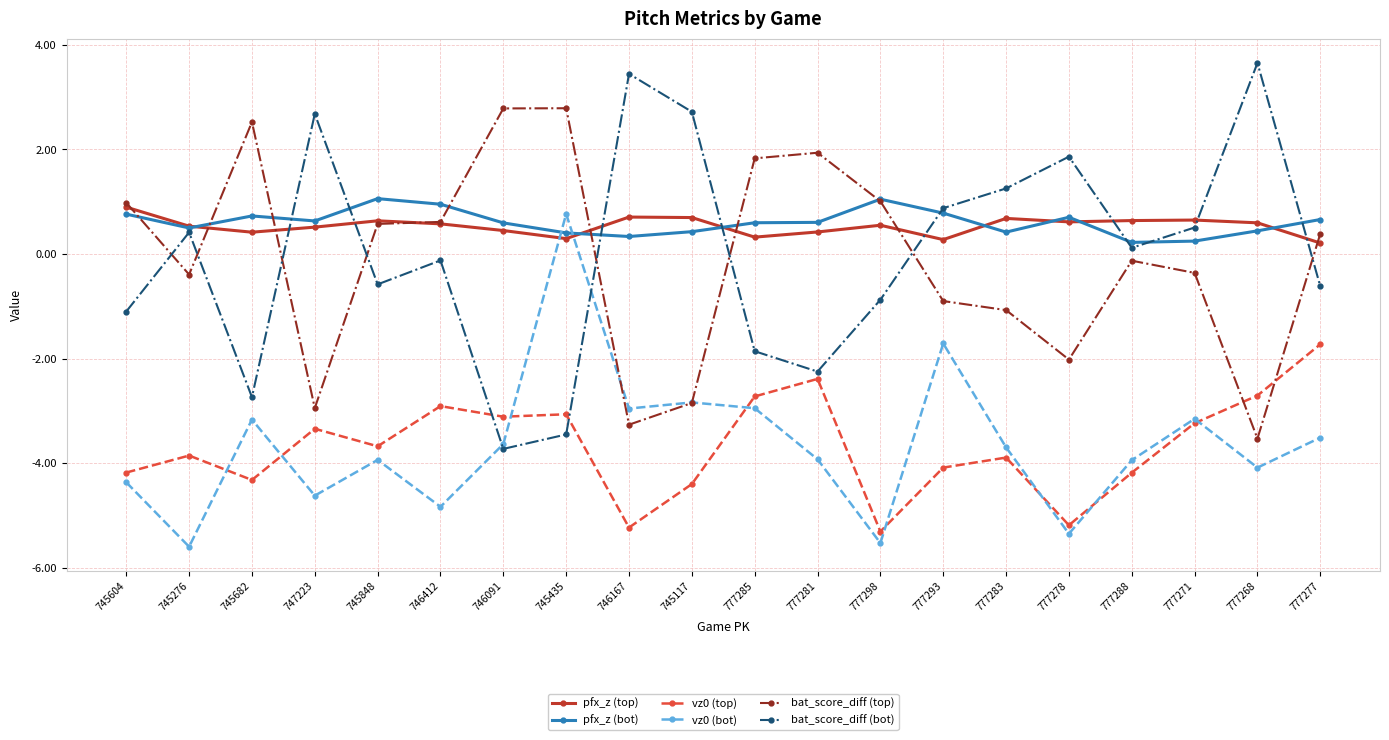

In pfx_z (bot), how many points are higher than both neighbors (excluding endpoints)?

4